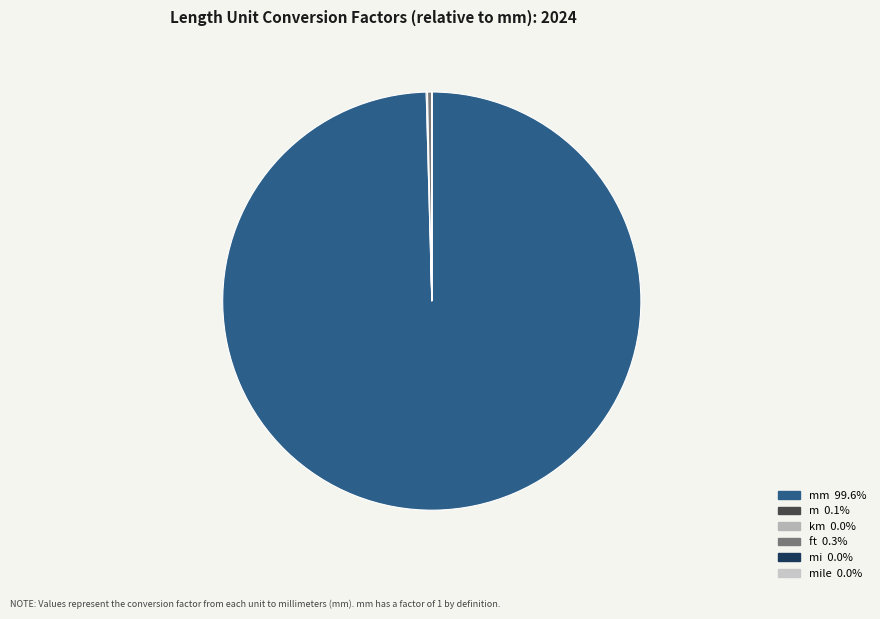

To the nearest percent, what is the difference between the largest and smallest slice percentages?

100%